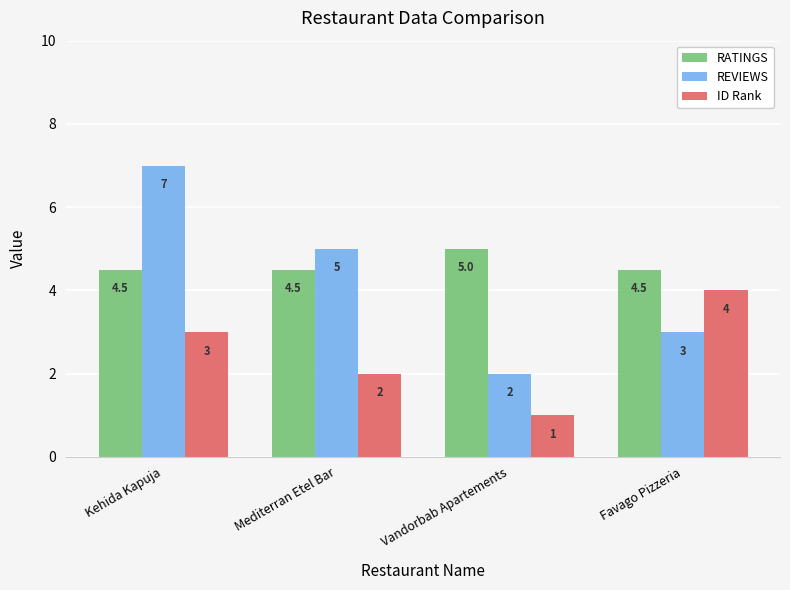

Rank the series at Mediterran Etel Bar from highest to lowest value.

REVIEWS, RATINGS, ID Rank